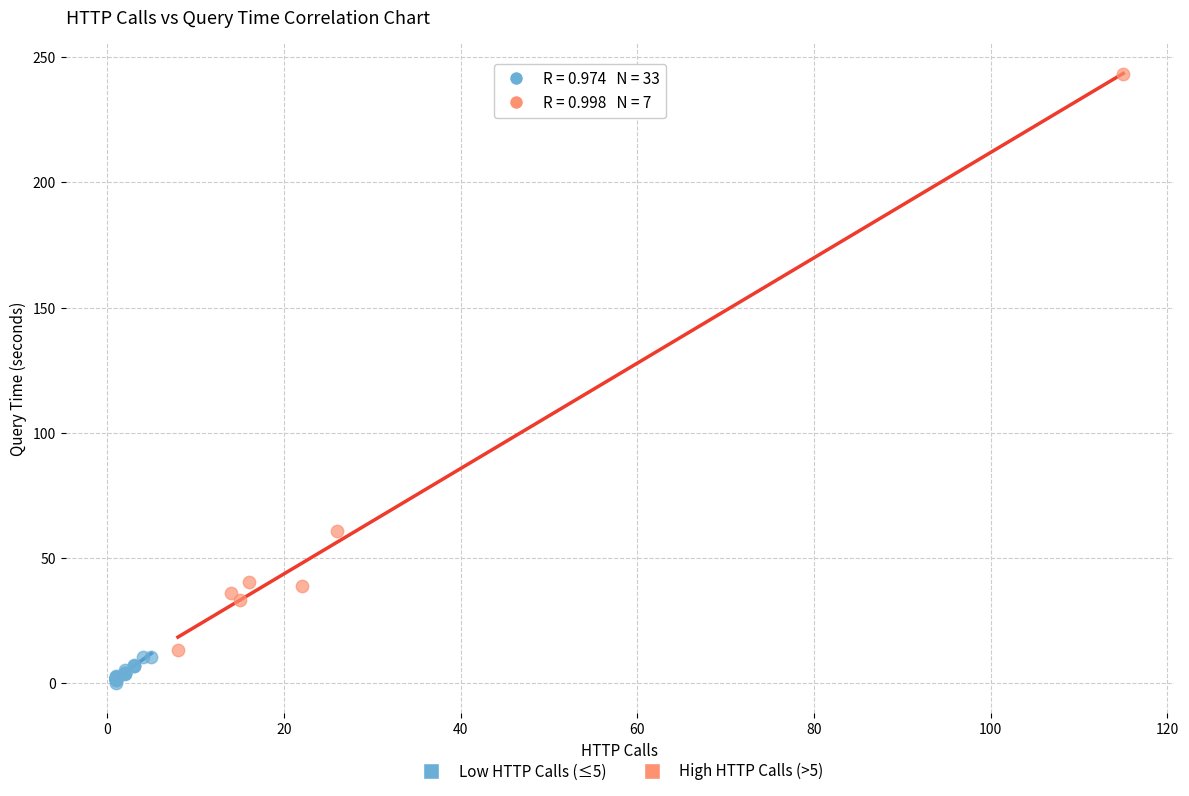

Which series contains the highest Y value?

High HTTP Calls (>5)